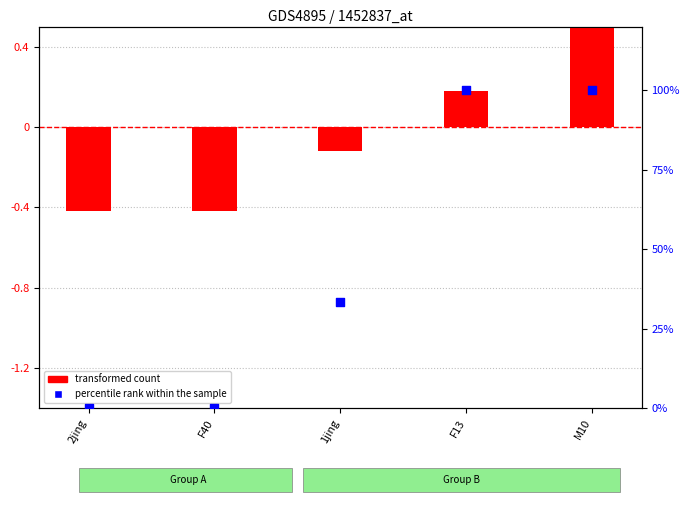

What is the total value across all series at F13?

100.2